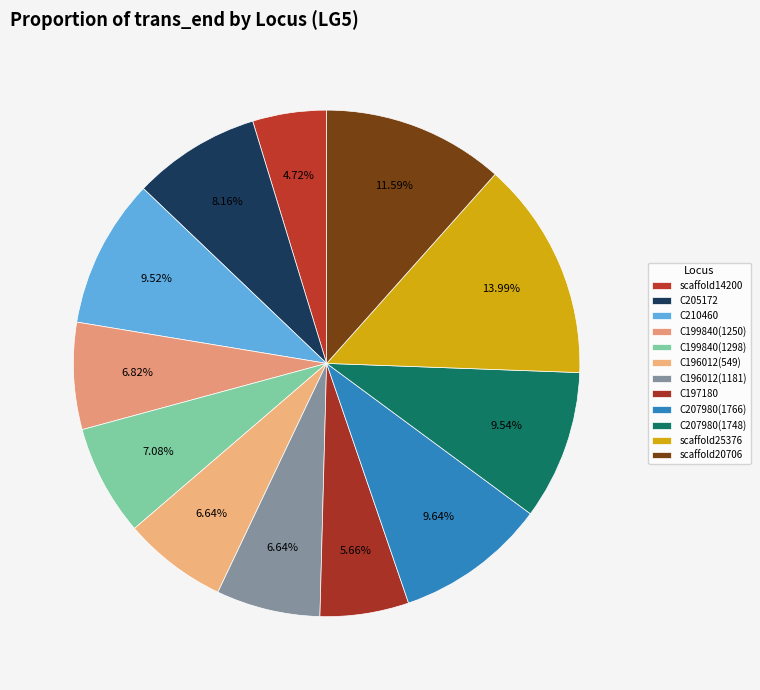

How many segments does this pie chart have?

12